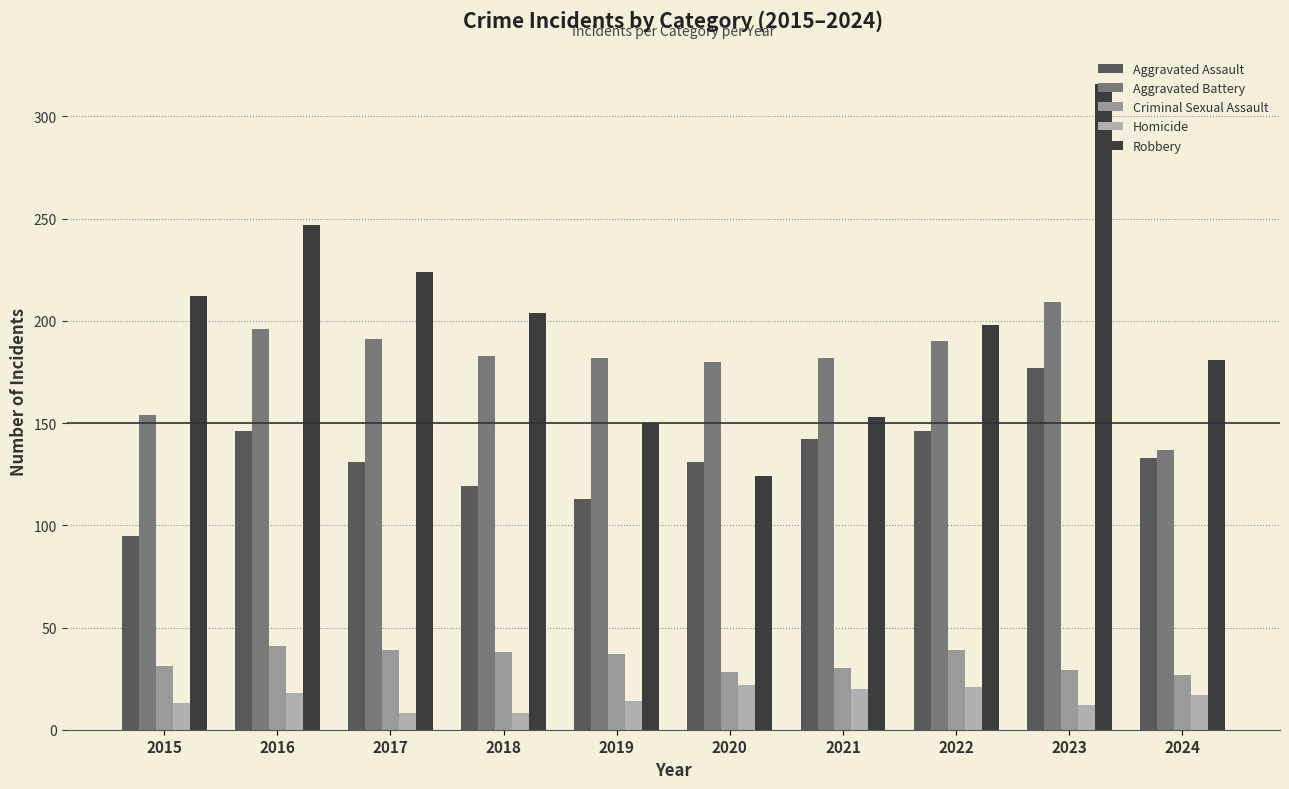

What is the average value of the Aggravated Battery series?

180